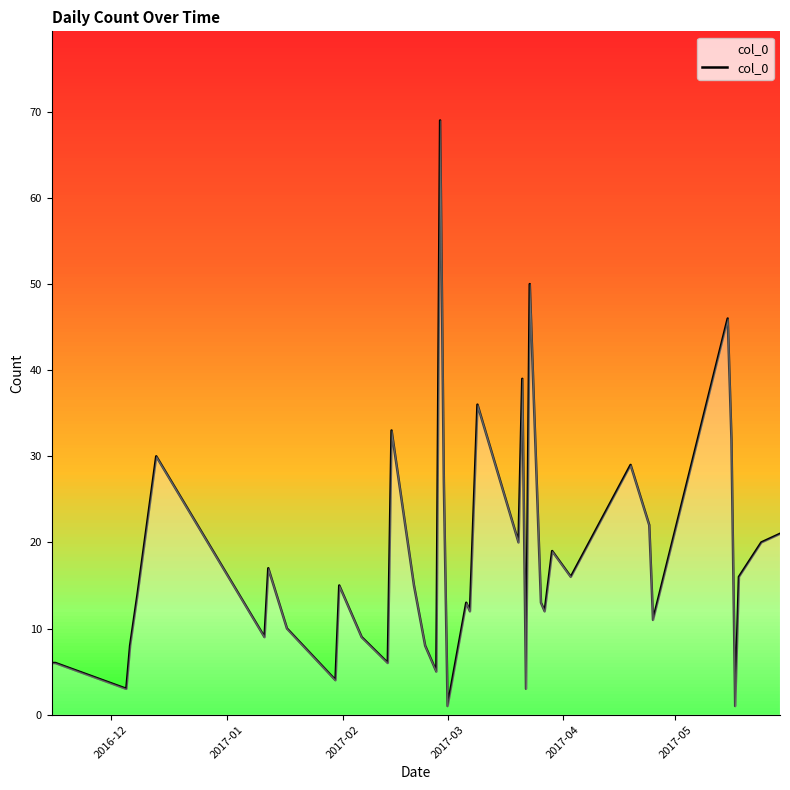

What is the difference between the maximum and minimum values?

68